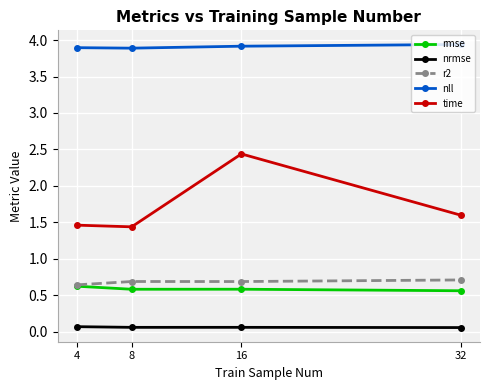

The value of nll at 16 is 2.7. True or false?

False